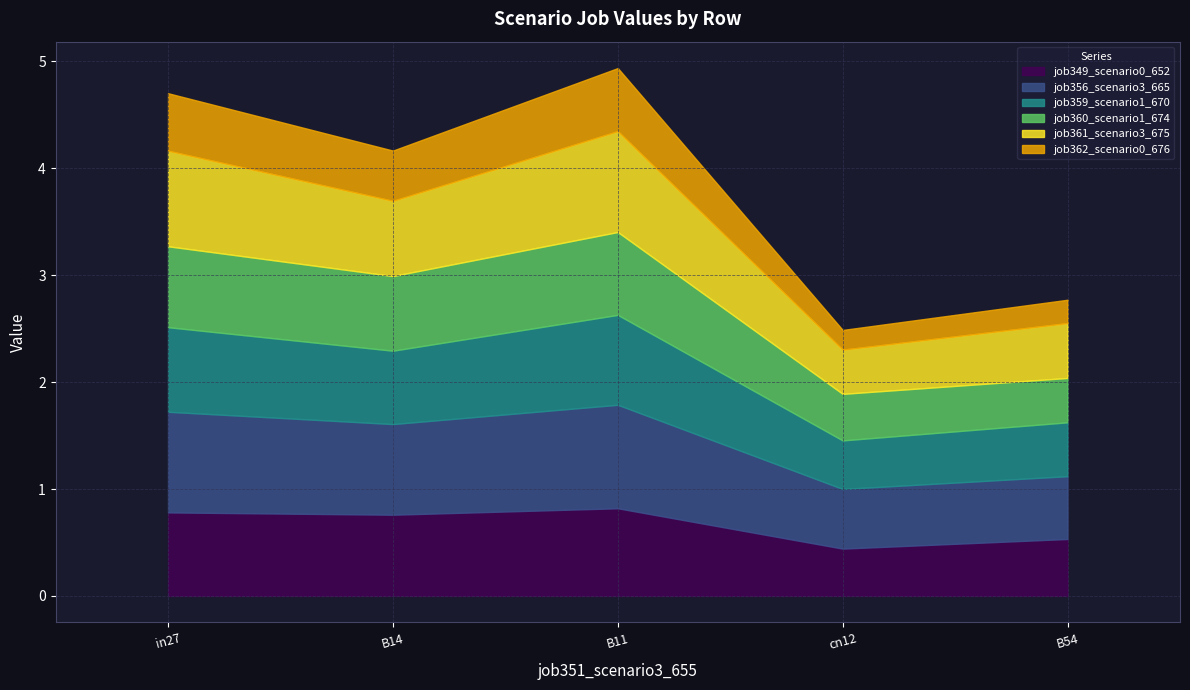

True or false: job359_scenario1_670 and job360_scenario1_674 intersect in this chart.

True